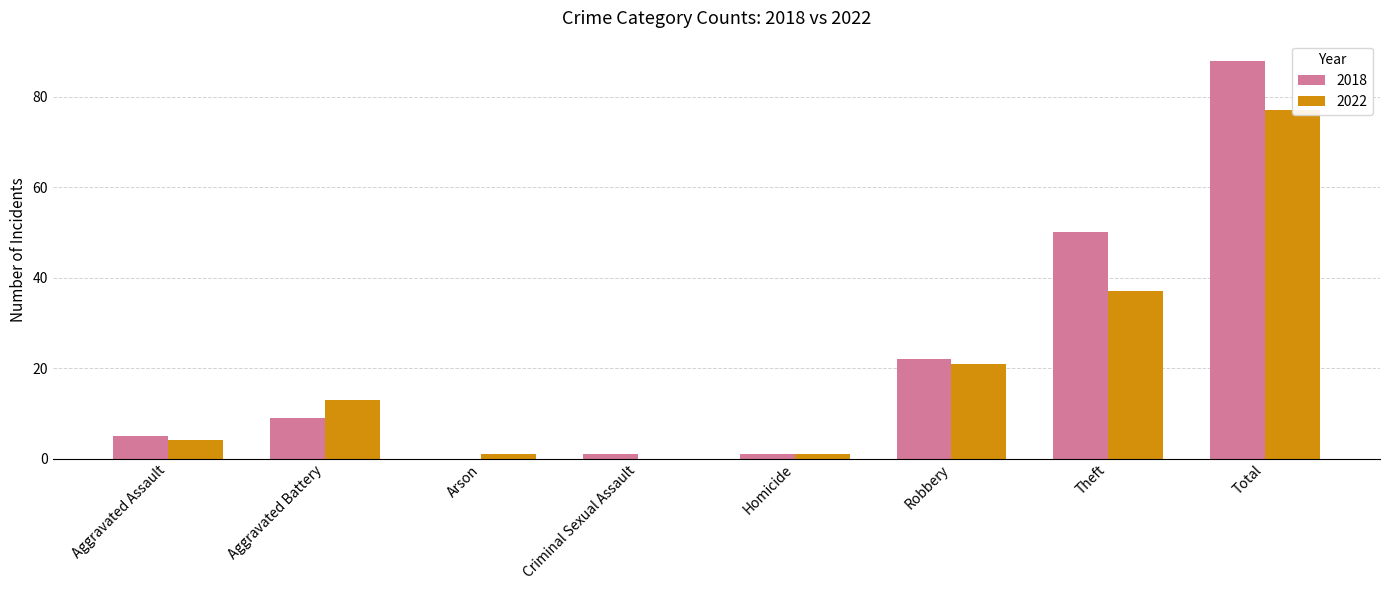

Which series has the largest total across all categories?

2018